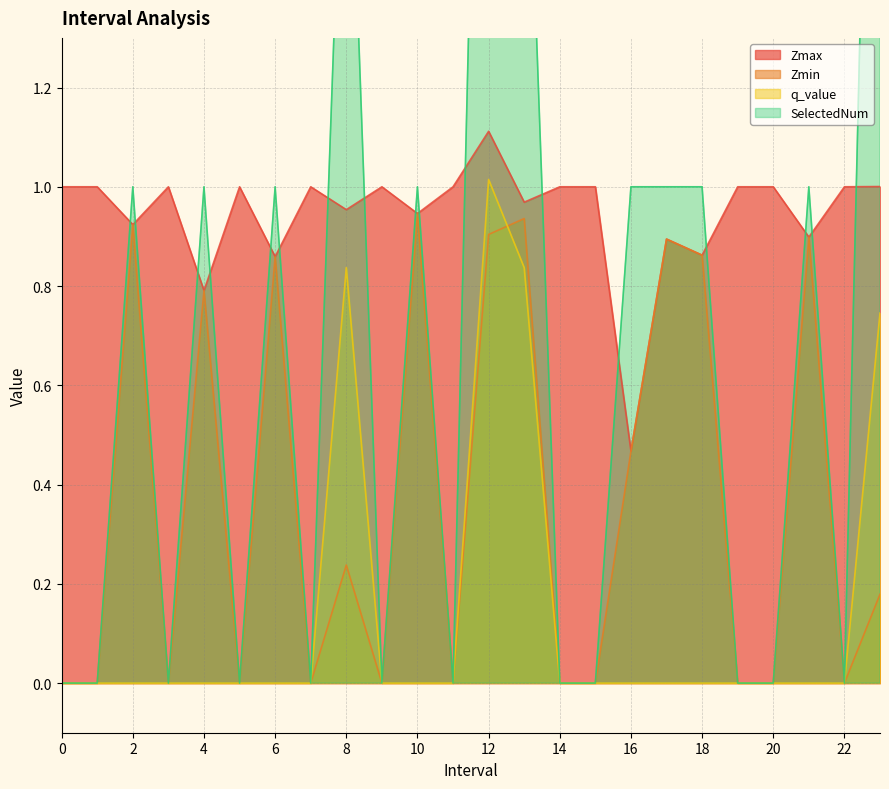

How many data points in Zmax are less than 1?

10